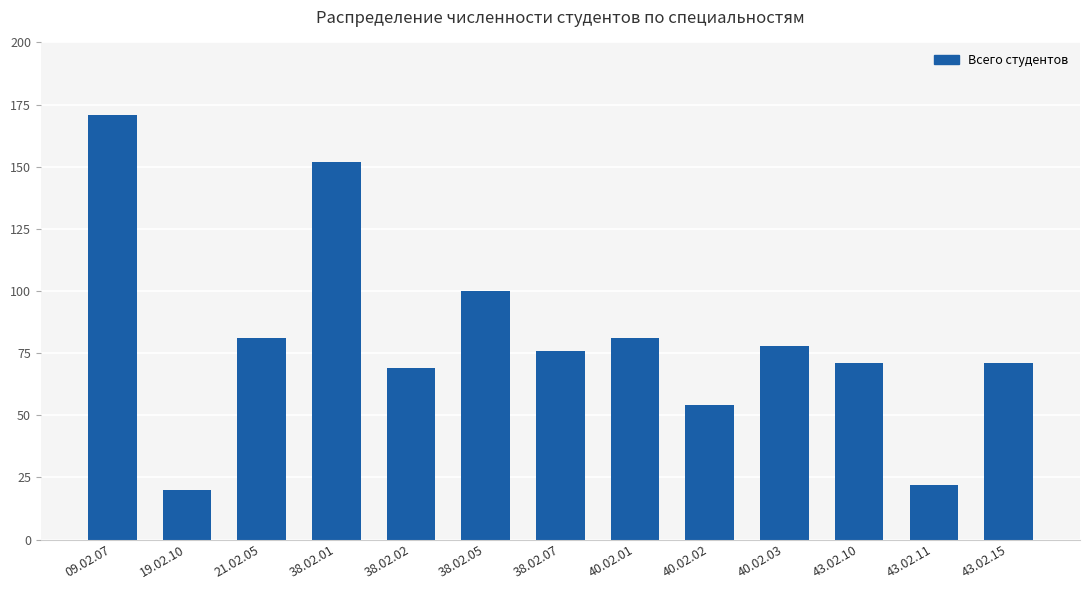

What is the greatest value displayed?

171